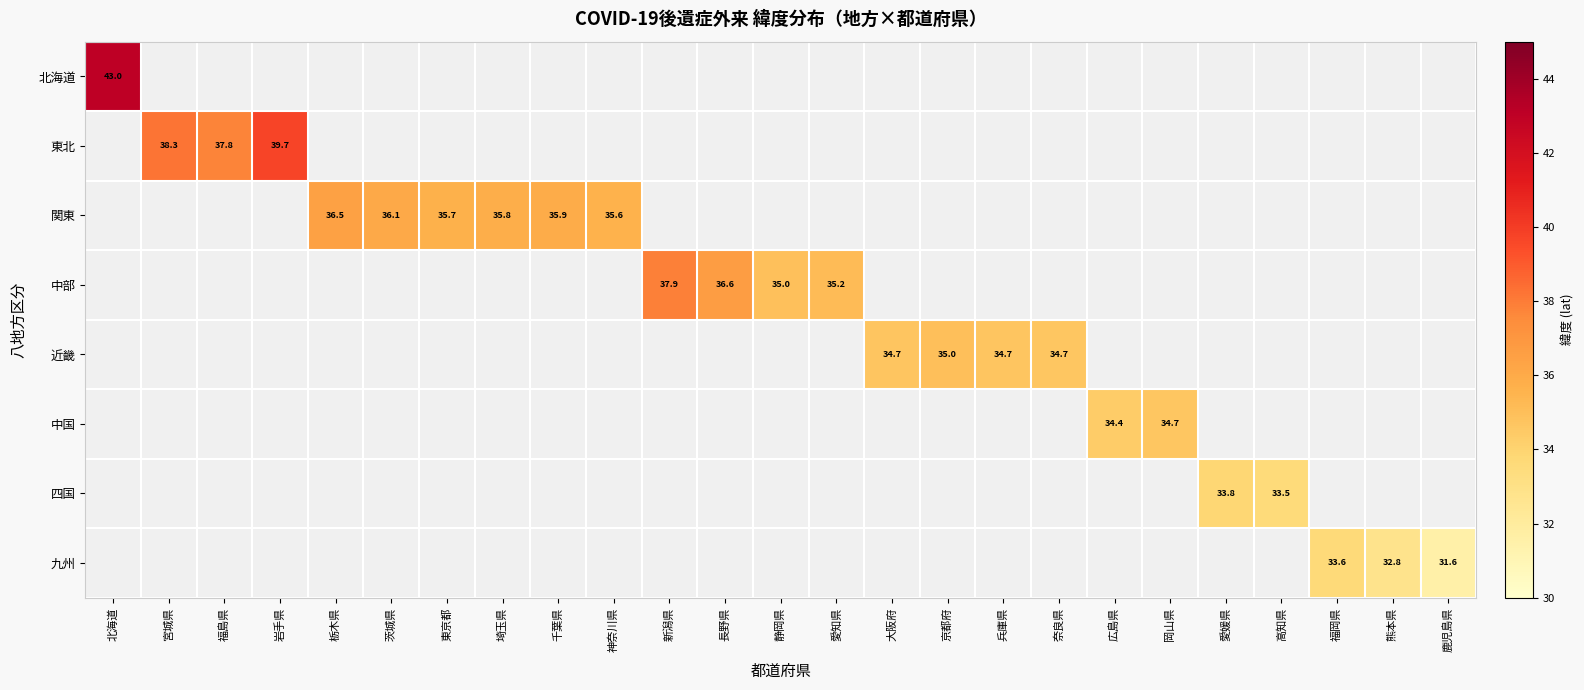

True or false: 関東 has a value of 35.6 at 神奈川県.

True